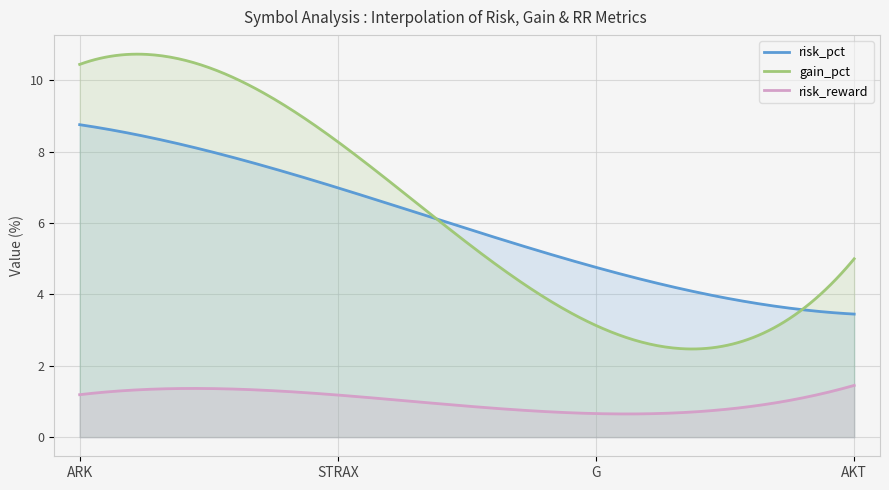

How many risk_reward values are between 1 and 2?

3